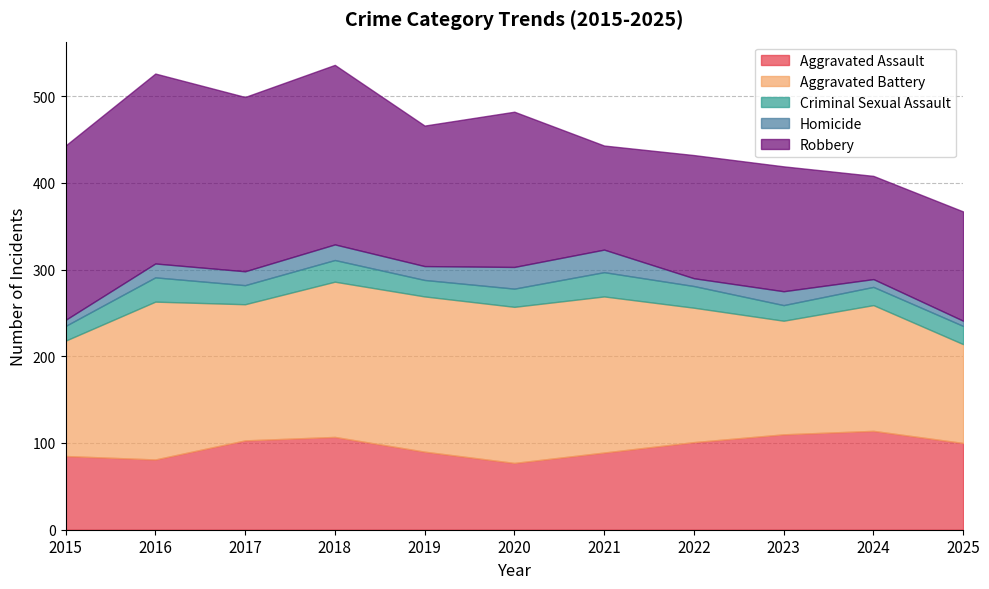

How many data points in Homicide are less than 16?

4